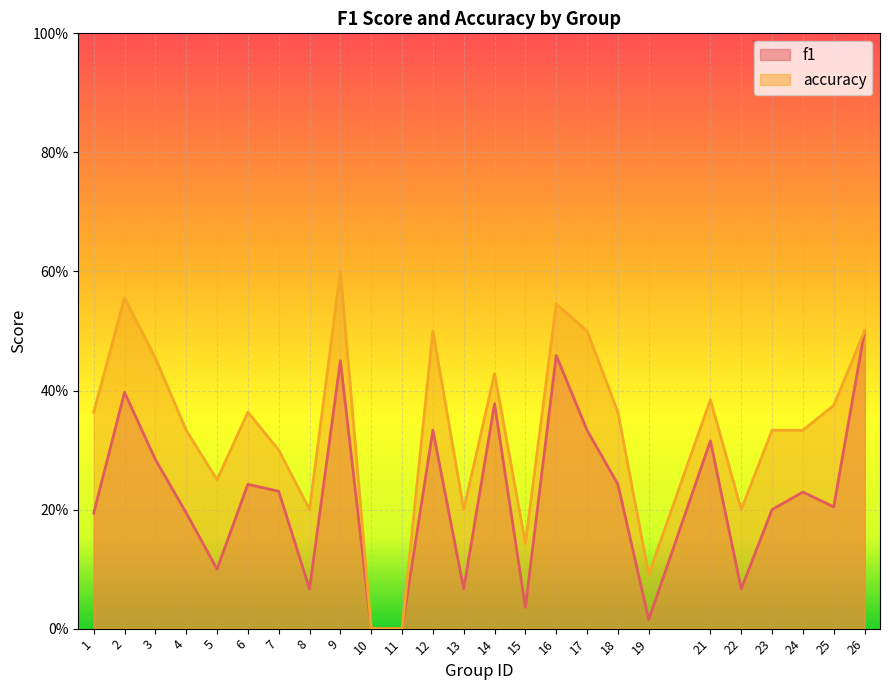

Rank the categories by f1 value from highest to lowest.

26, 16, 9, 2, 14, 12, 17, 21, 3, 6, 18, 7, 24, 25, 23, 4, 1, 5, 8, 13, 22, 15, 19, 10, 11